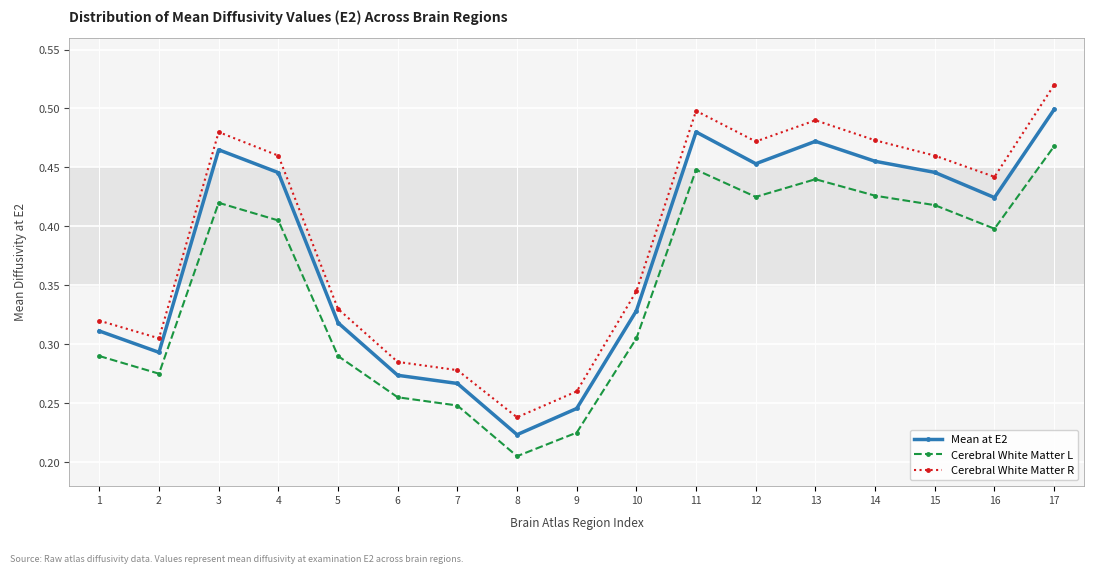

True or false: Mean at E2 has more than 2 interior local peaks.

True